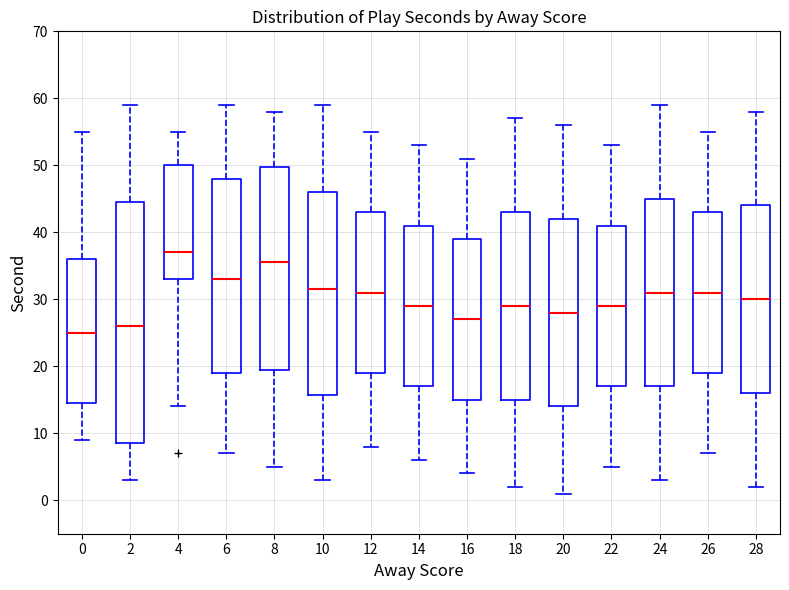

Reading left to right, transcribe this box plot: for each box, give where its median line is, the range the box spans, and where its two whiskers end, as read against the y-axis. The values are not printed on the chart, so give them approximately, as read against the axis.

0: median 25, box 15 to 36, whiskers 9 to 55
2: median 26, box 9 to 45, whiskers 3 to 59
4: median 37, box 33 to 50, whiskers 14 to 55
6: median 33, box 19 to 48, whiskers 7 to 59
8: median 36, box 20 to 50, whiskers 5 to 58
10: median 32, box 16 to 46, whiskers 3 to 59
12: median 31, box 19 to 43, whiskers 8 to 55
14: median 29, box 17 to 41, whiskers 6 to 53
16: median 27, box 15 to 39, whiskers 4 to 51
18: median 29, box 15 to 43, whiskers 2 to 57
20: median 28, box 14 to 42, whiskers 1 to 56
22: median 29, box 17 to 41, whiskers 5 to 53
24: median 31, box 17 to 45, whiskers 3 to 59
26: median 31, box 19 to 43, whiskers 7 to 55
28: median 30, box 16 to 44, whiskers 2 to 58